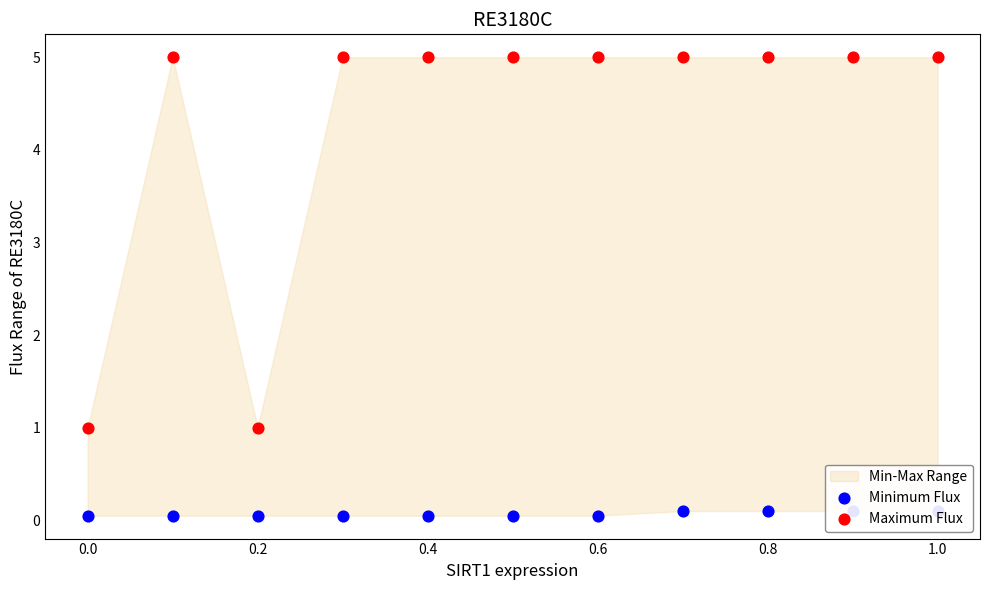

Which series has the largest Y range (max minus min)?

Maximum Flux